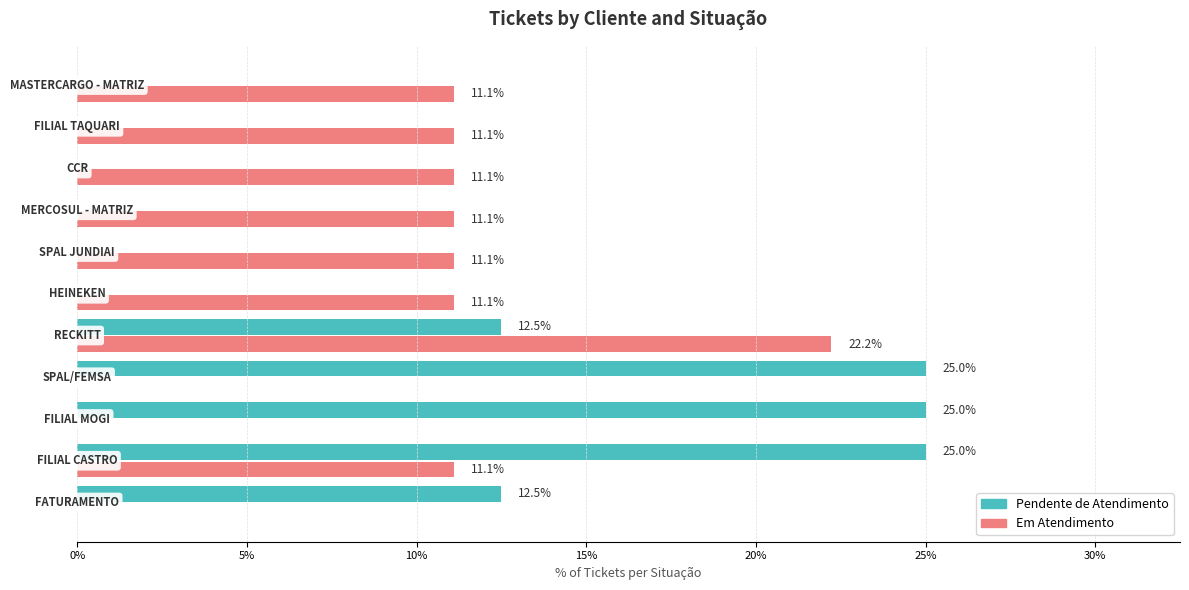

What is the sum of all Pendente de Atendimento values?

100.0